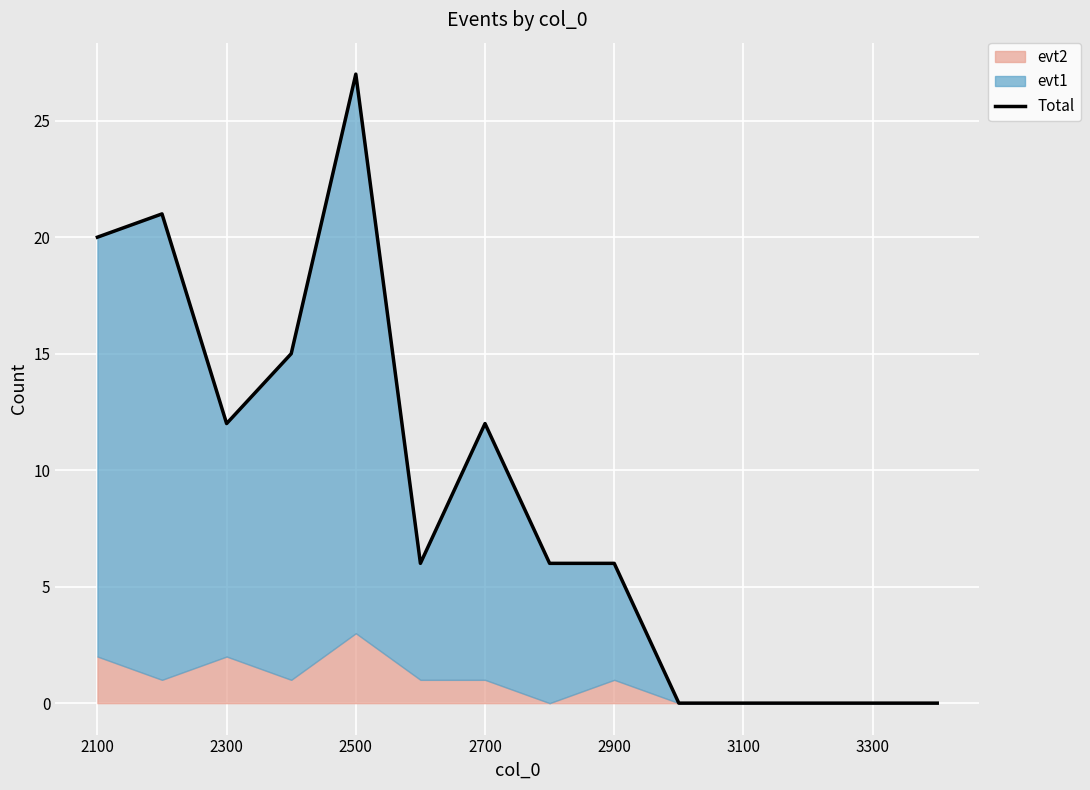

Is it true that the value at 3300 is 0?

True